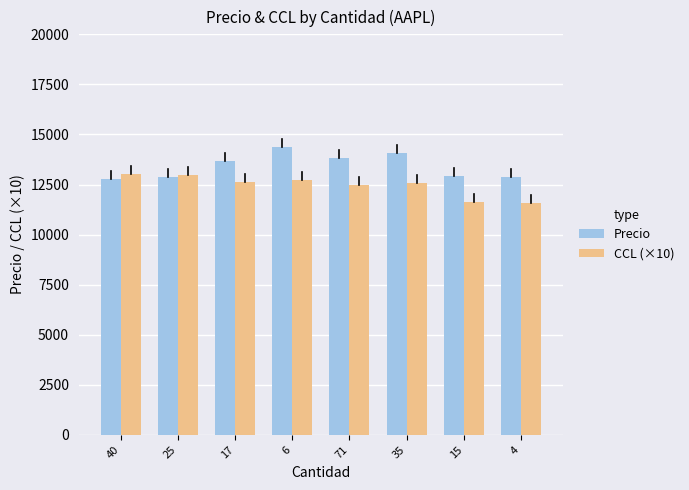

What is the value of the CCL (×10) bar at the 1st from the left?

13045.7